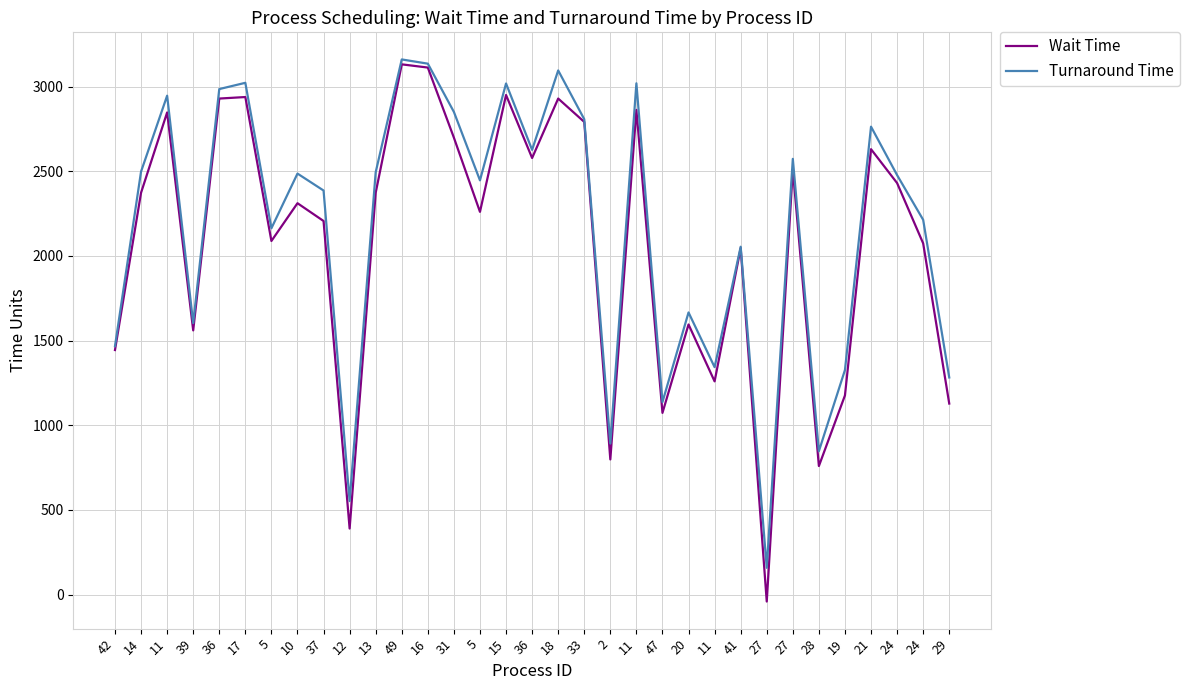

The Turnaround Time series shows 804 at 20. True or false?

False